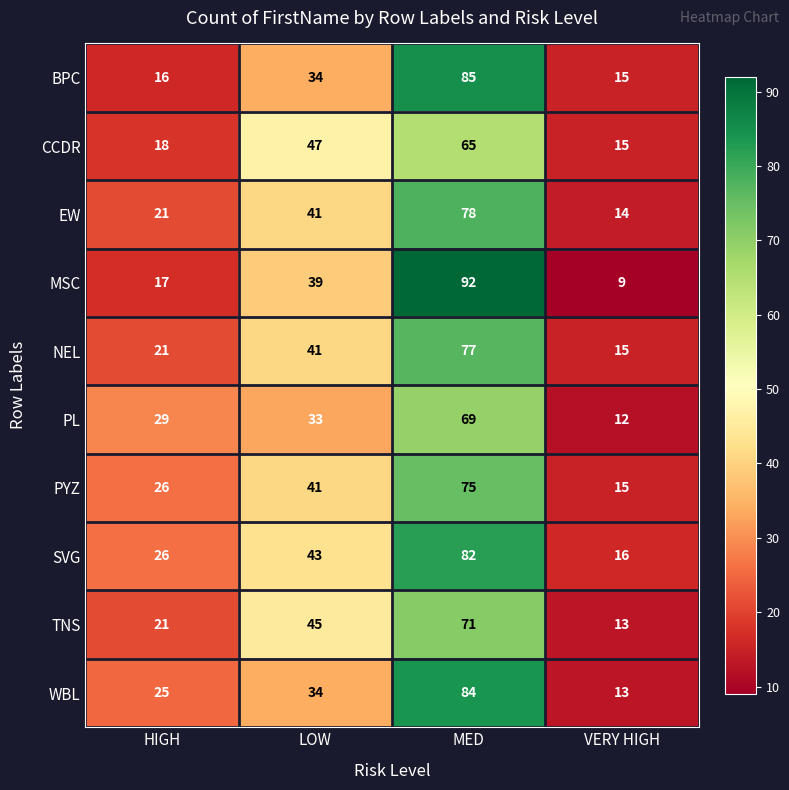

What is the difference between the maximum and minimum values in the TNS series?

58